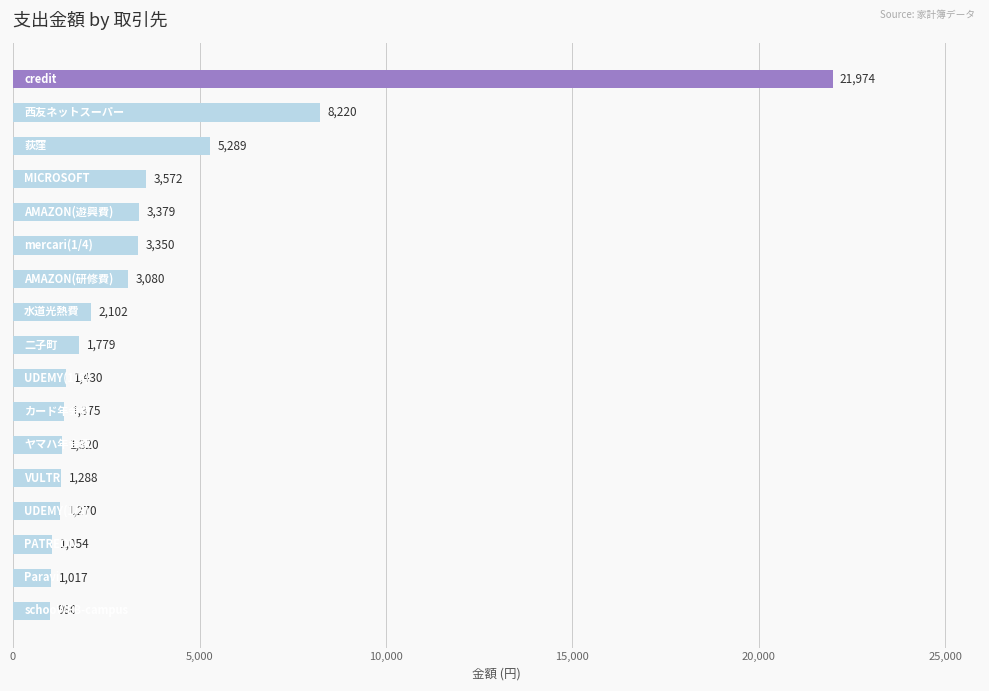

What is the difference between the second highest and minimum values?

7240